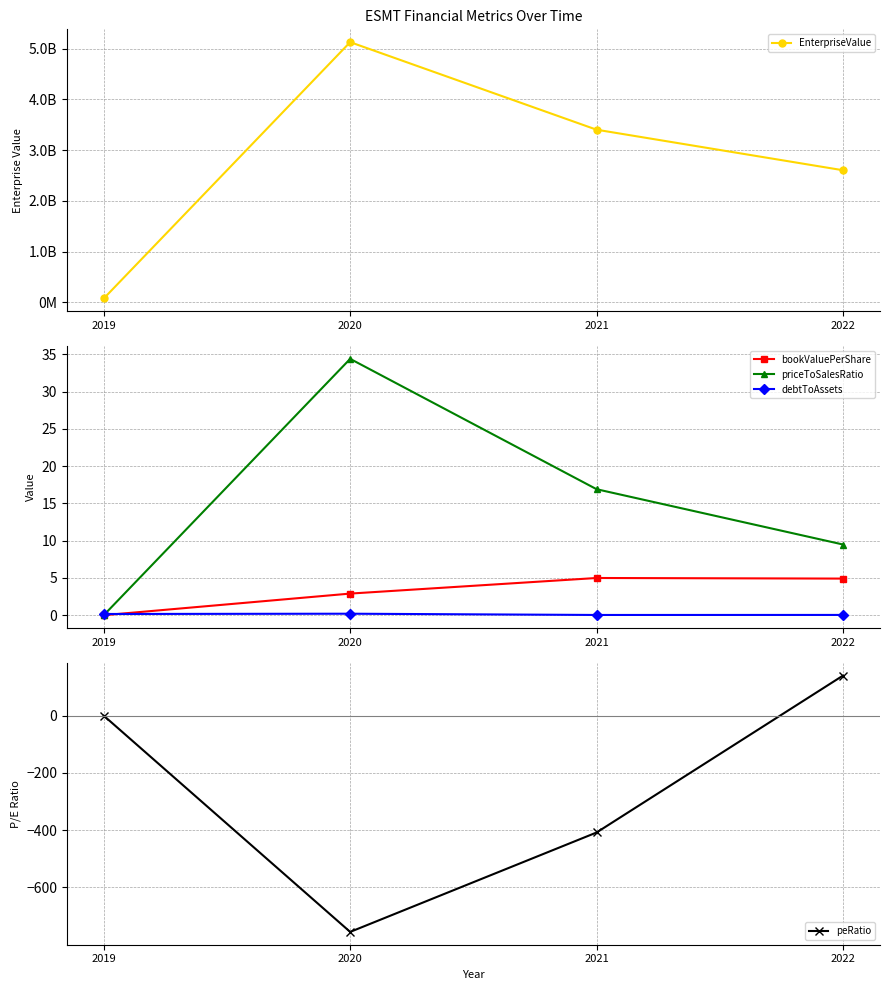

True or false: peRatio has more than 2 interior local peaks.

False